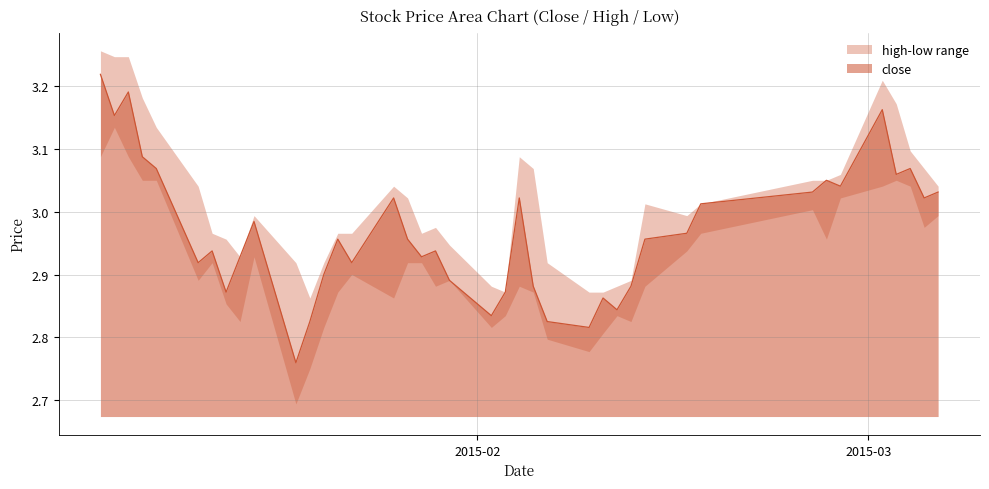

Which series has the largest range (max minus min)?

close